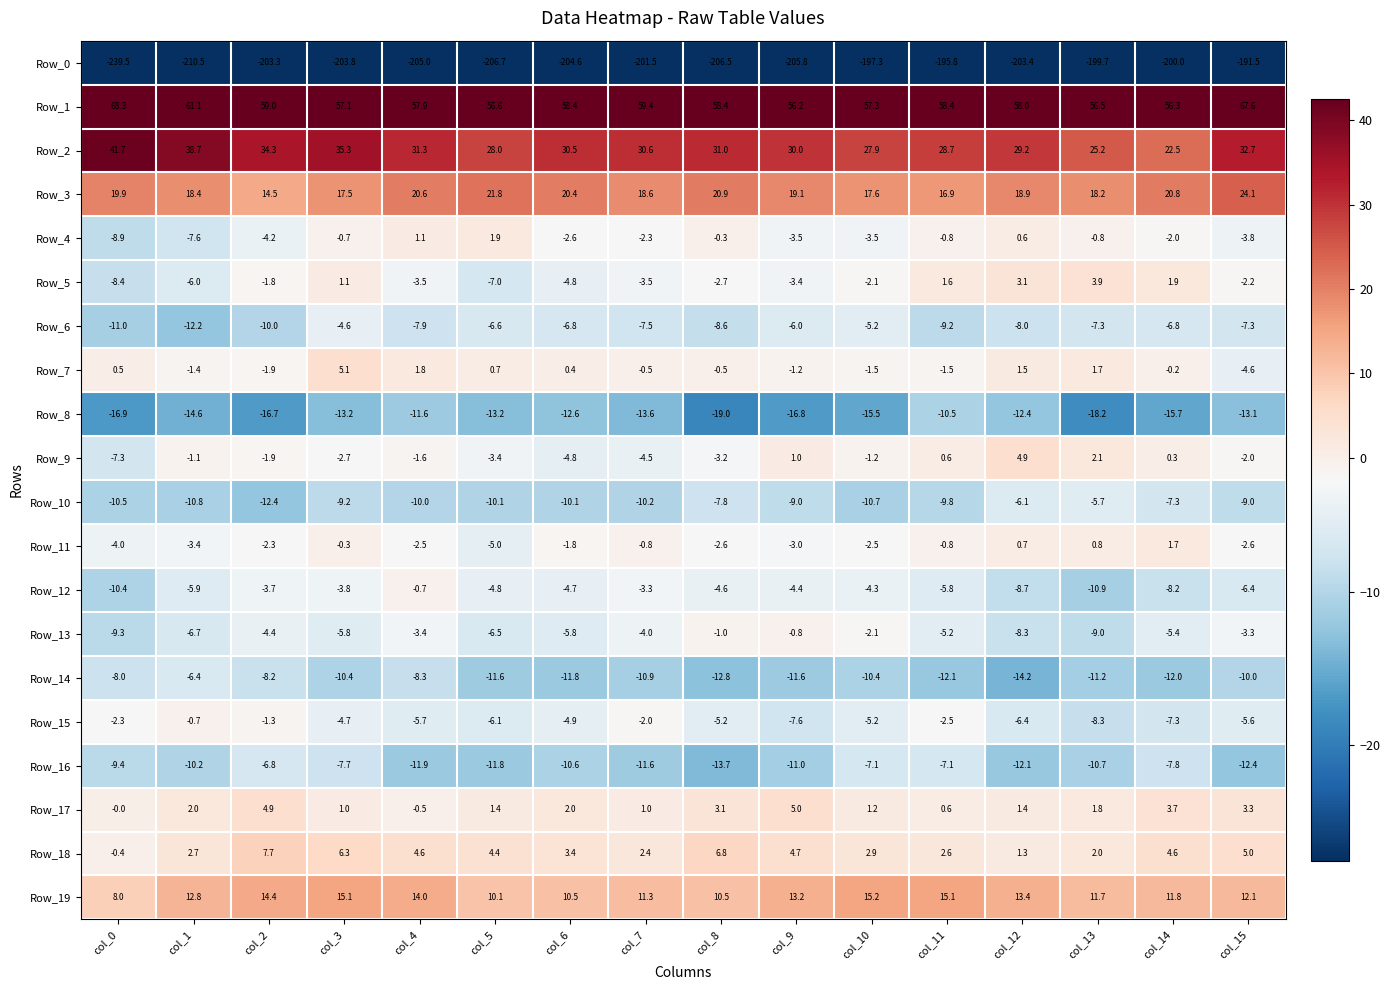

What is the difference between the highest and lowest values at col_7?

260.9